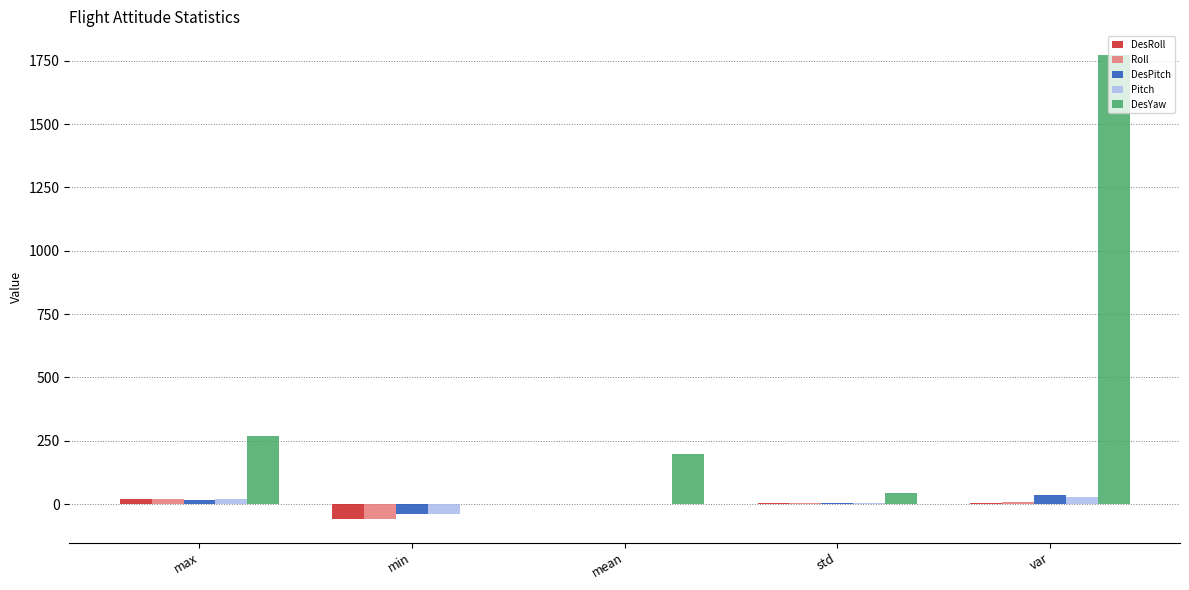

Which label corresponds to the largest value in the chart?

var